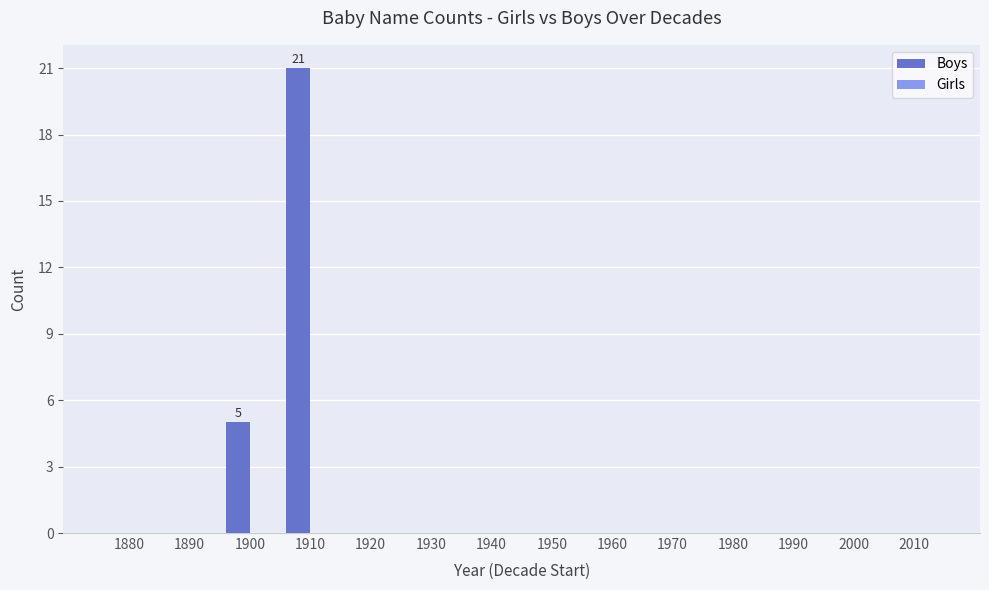

What is the change in value from 1910 to 2000?

-21